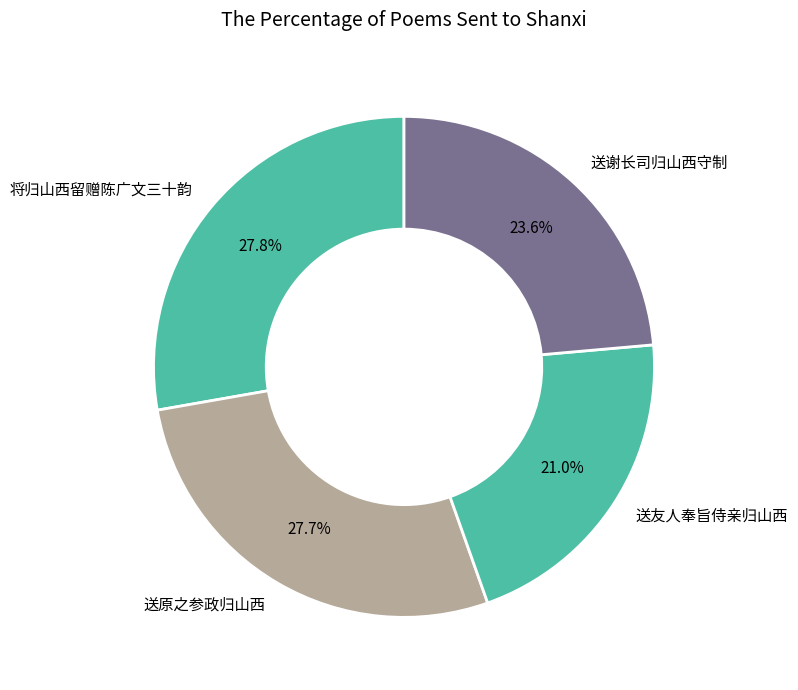

Which slice is the smallest?

送友人奉旨侍亲归山西